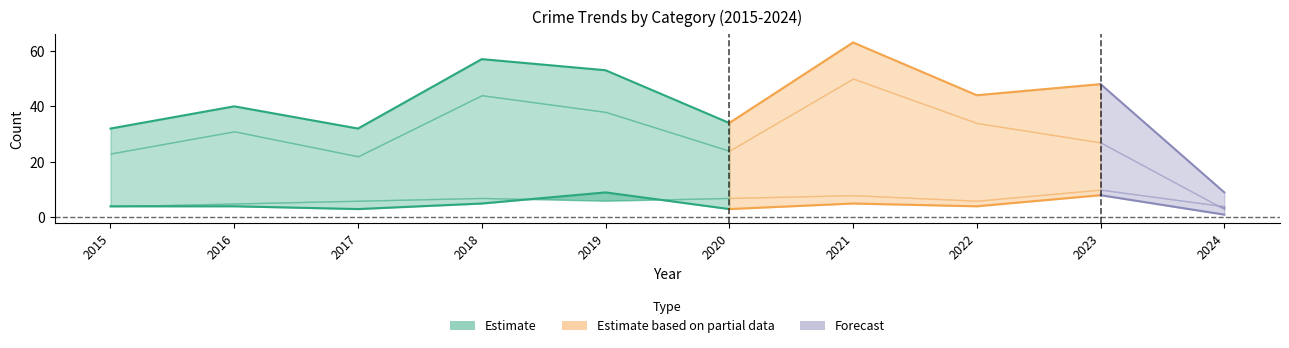

The Robbery series shows 14 at 2016. True or false?

False